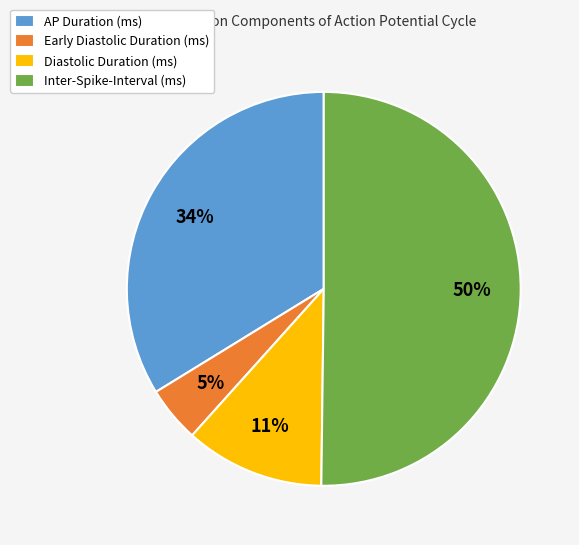

How many slices are in this pie chart?

4